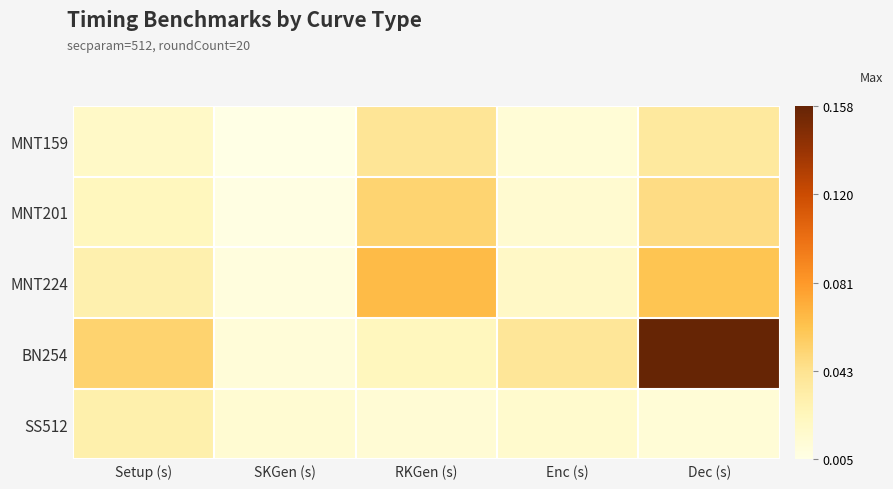

At which category does the chart reach its peak across all series?

Dec (s)